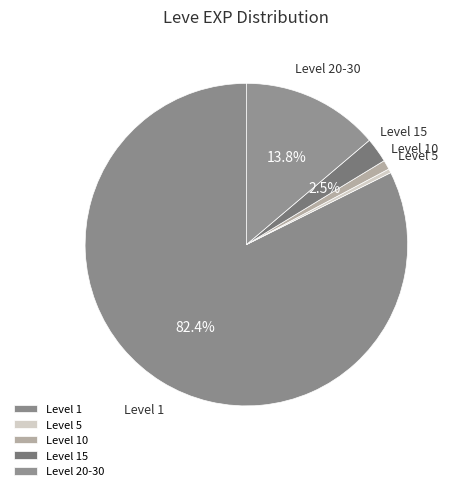

Which slice is the smallest?

Level 5